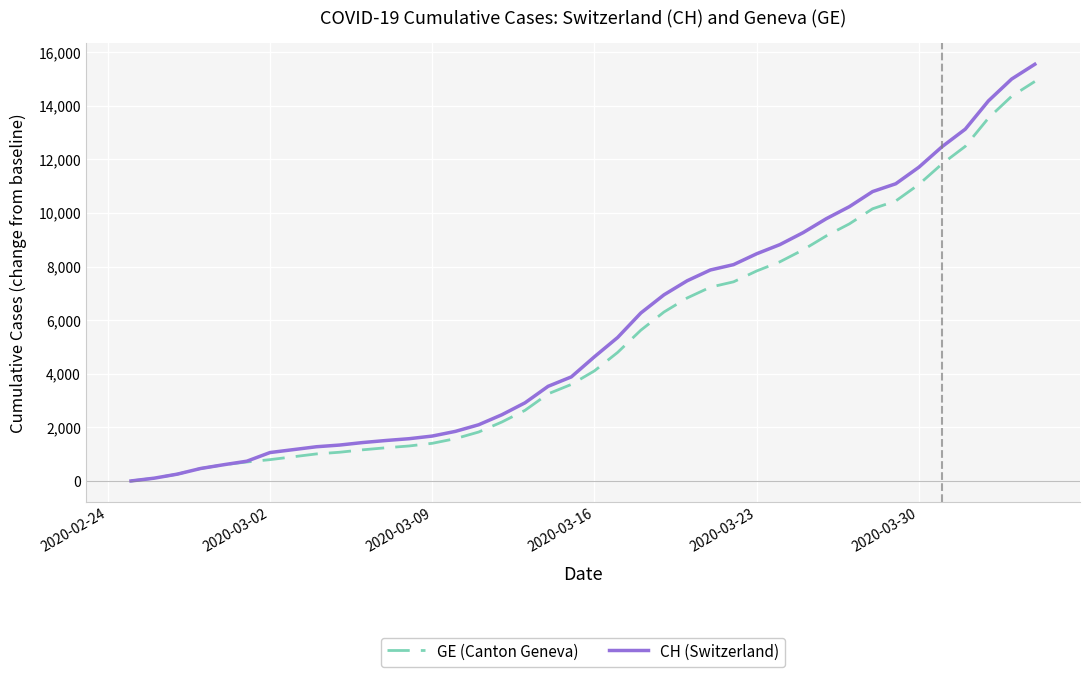

What is the maximum value for GE (Canton Geneva)?

14909